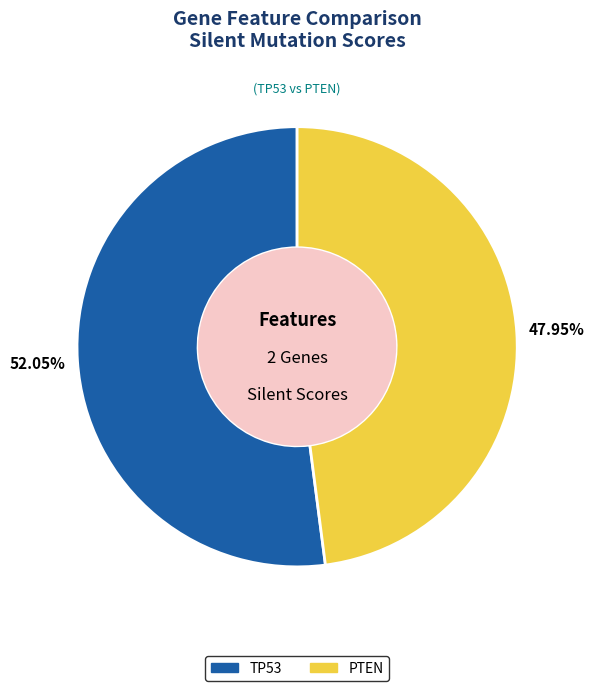

Is it true that PTEN is 48% of the pie?

True